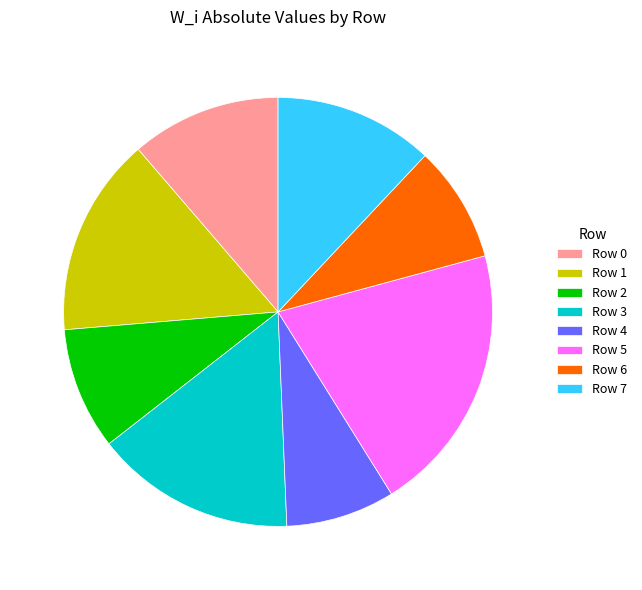

Count the number of slices in the pie.

8